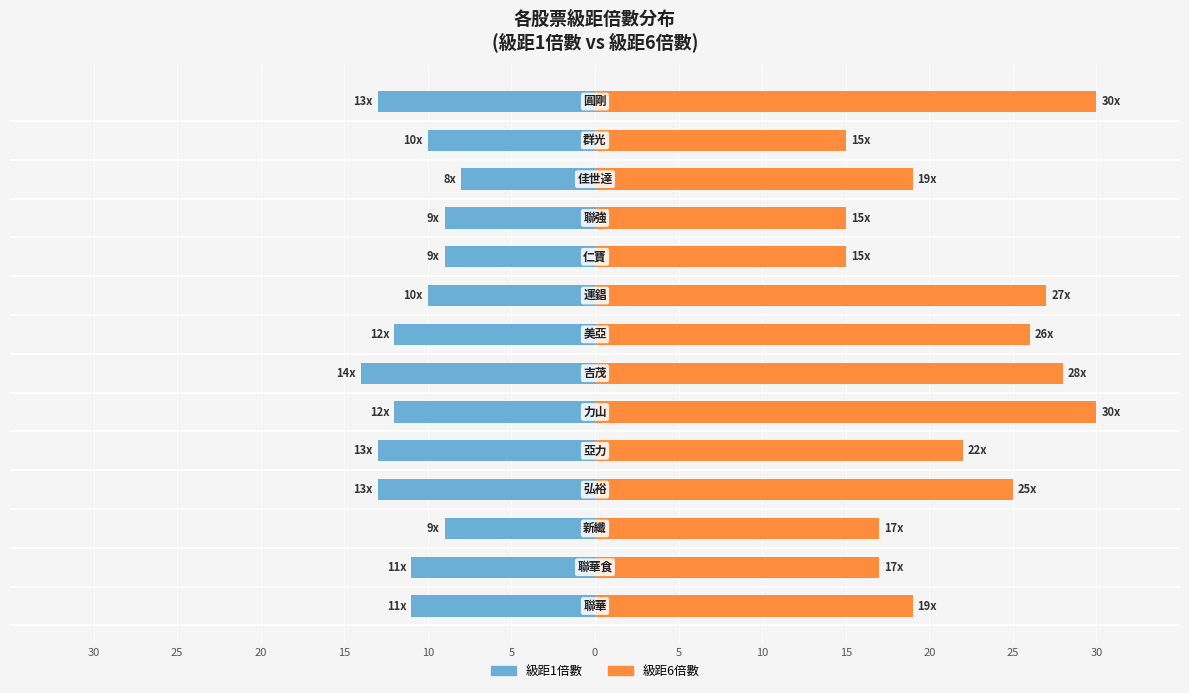

The 級距1倍數 series shows -18 at 10. True or false?

False